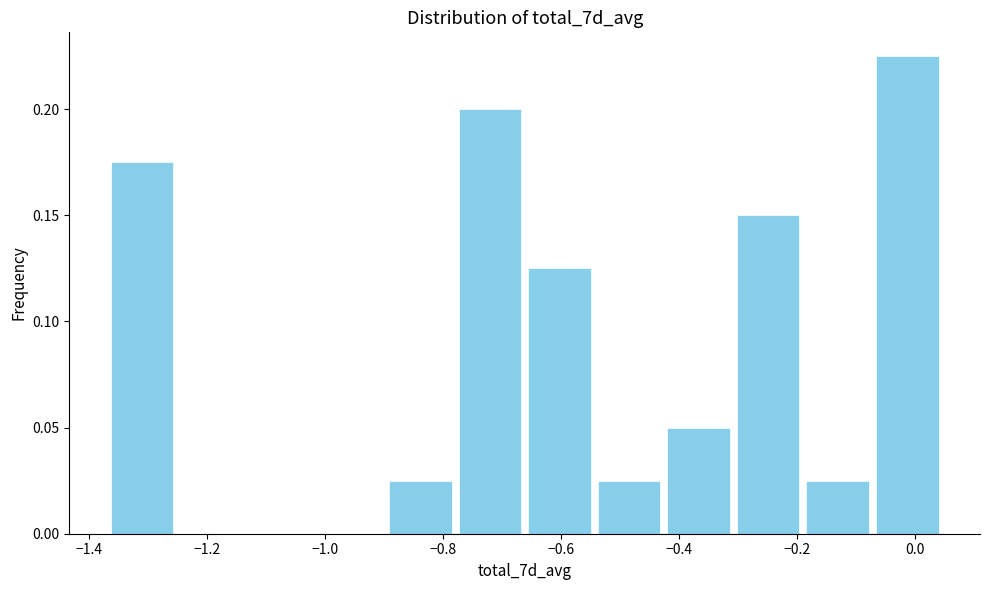

Which range on the x-axis has the tallest bar?

-0.08 to 0.04